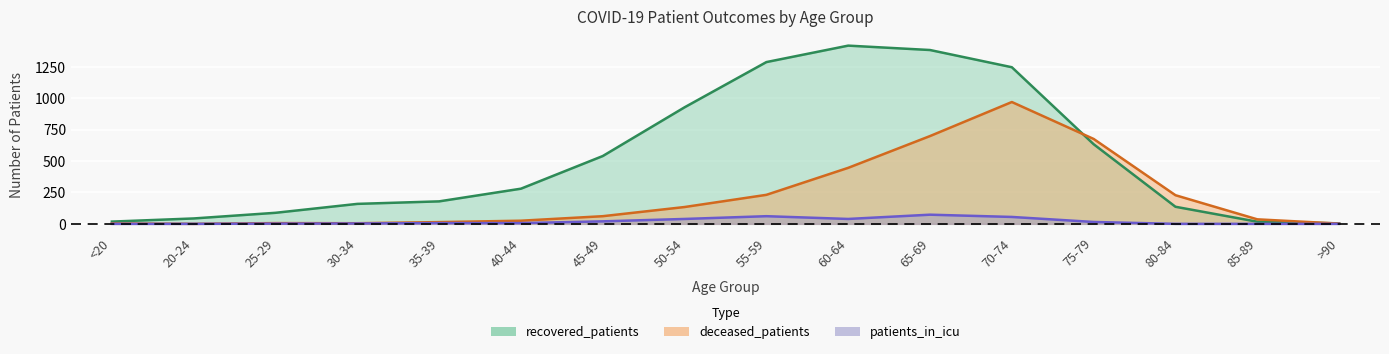

What is the maximum value for deceased_patients?

970